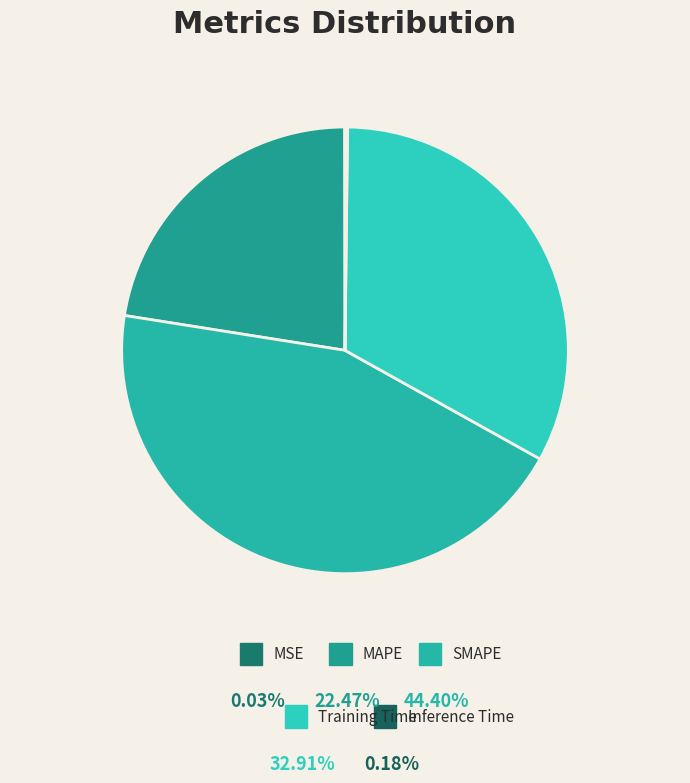

Is there a majority slice in this chart?

No